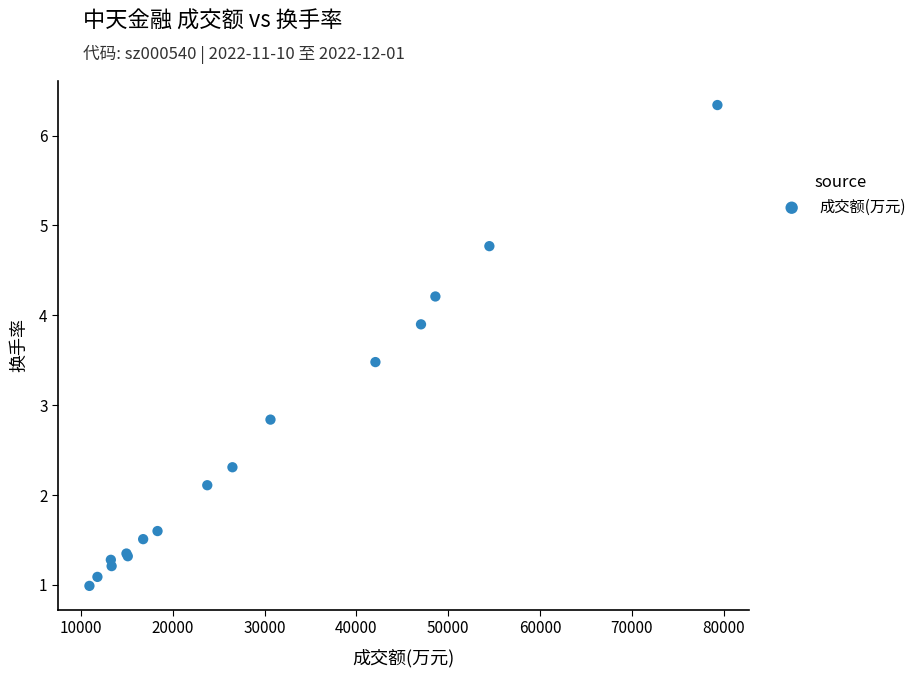

What Y value in the scatter plot is closest to 3?

2.8